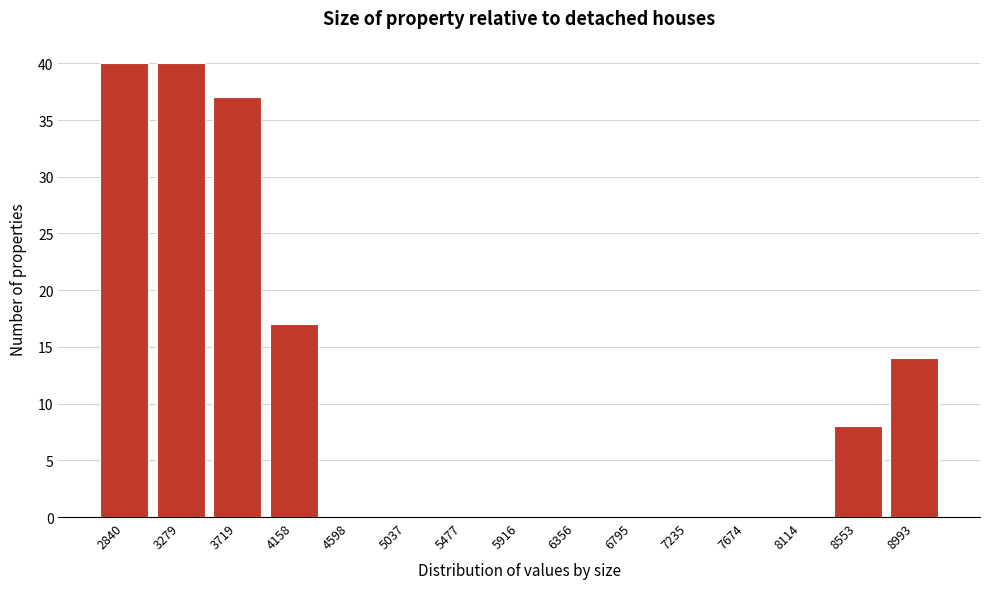

Reading right to left, what are all the values shown in this chart?

8993=14	8553=8	8114=0	7674=0	7235=0	6795=0	6356=0	5916=0	5477=0	5037=0	4598=0	4158=17	3719=37	3279=40	2840=40